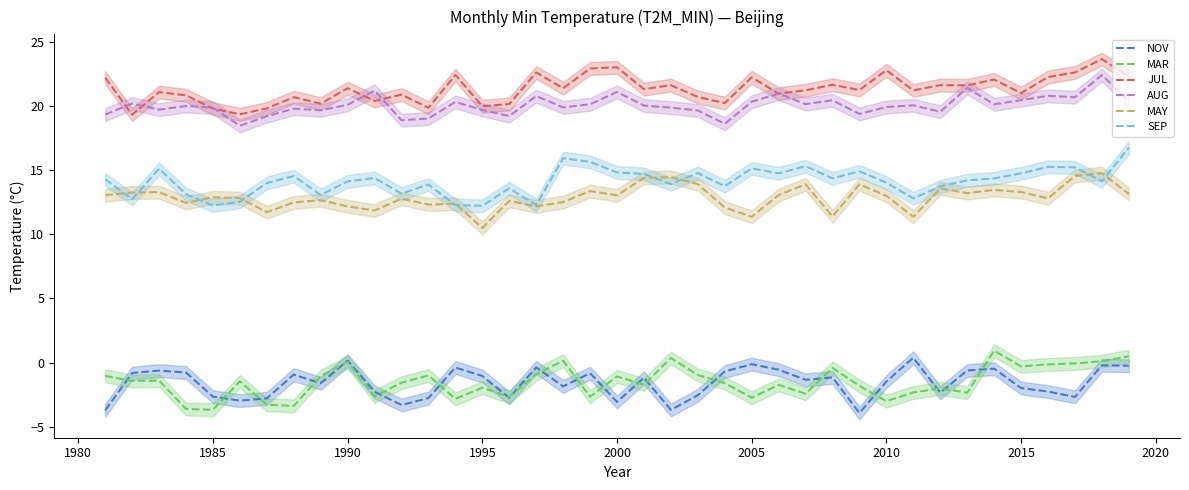

How many data points in NOV are less than -1?

23